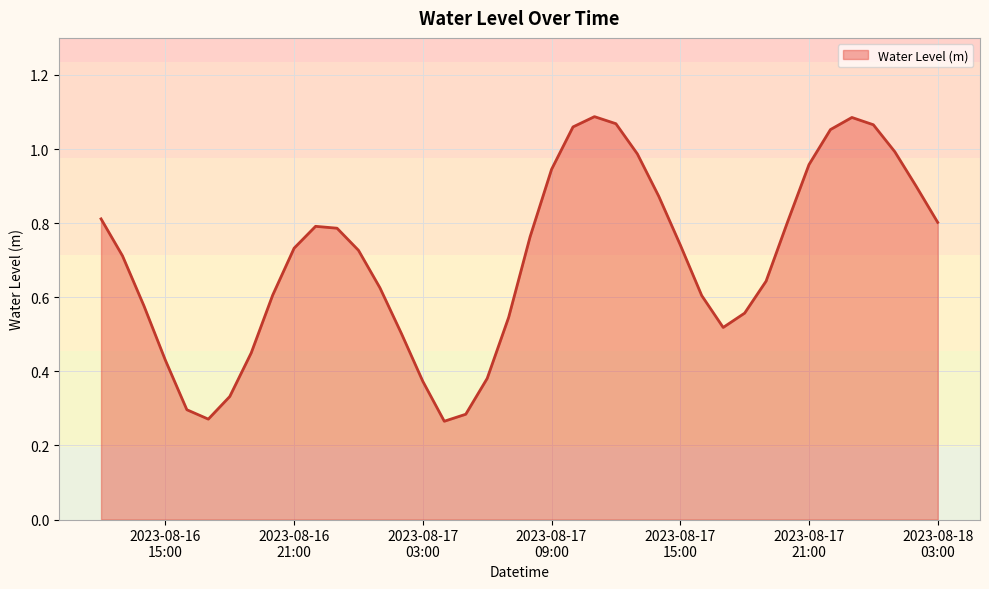

What is the maximum value shown in the chart?

1.1